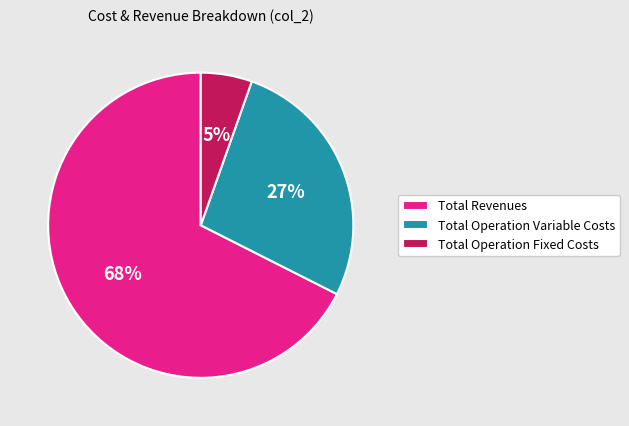

What is the majority slice?

Total Revenues